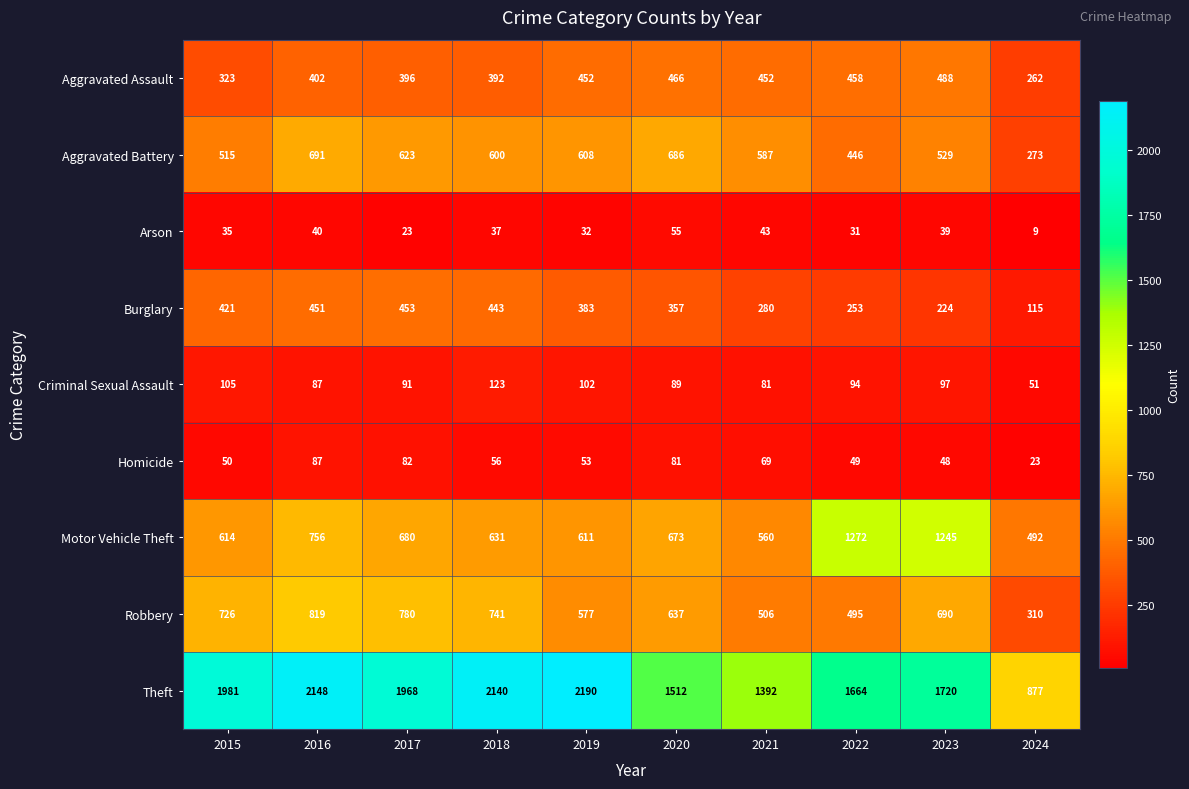

What is the difference between the maximum and second lowest values in the Aggravated Assault series?

165